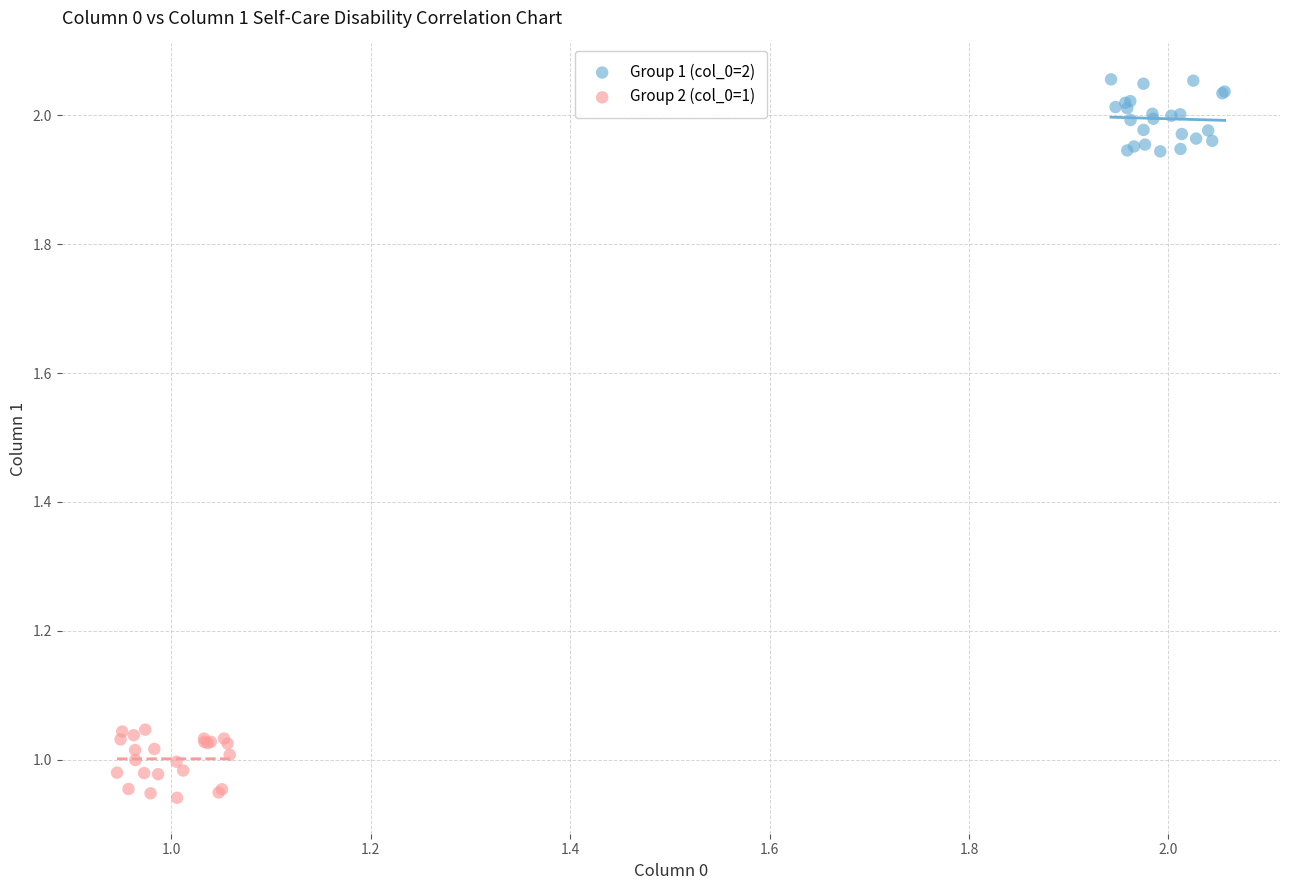

Which series reaches the maximum Y coordinate?

Group 1 (col_0=2)